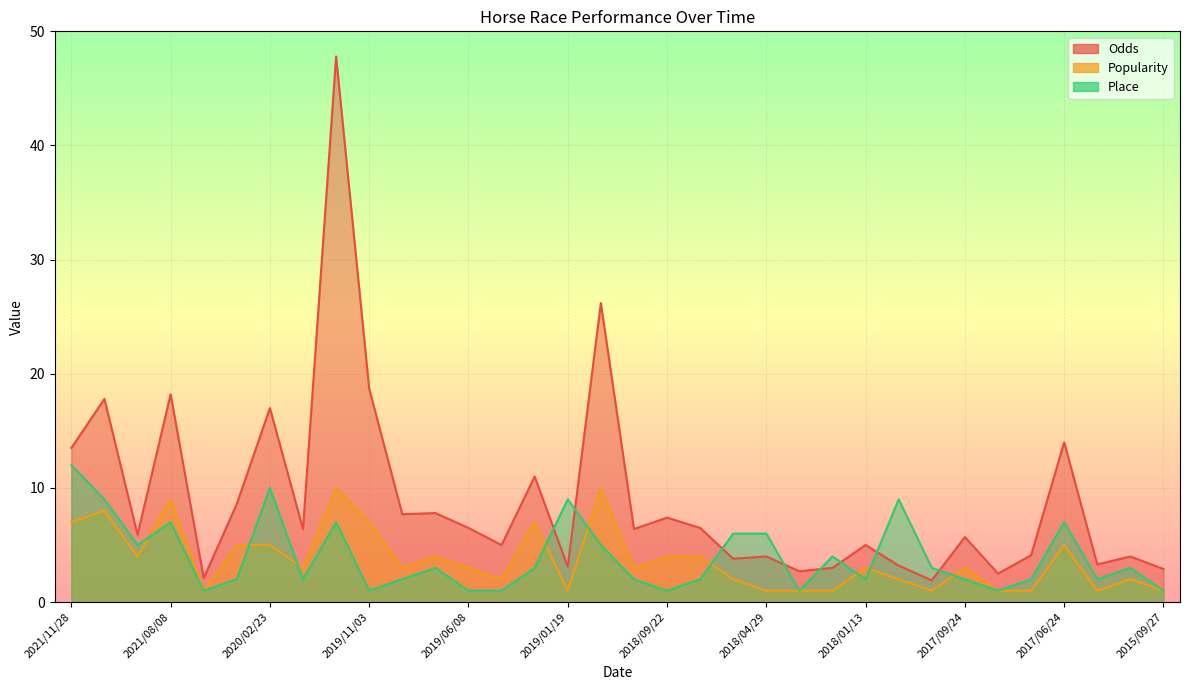

How many data points in Place are above 3?

13